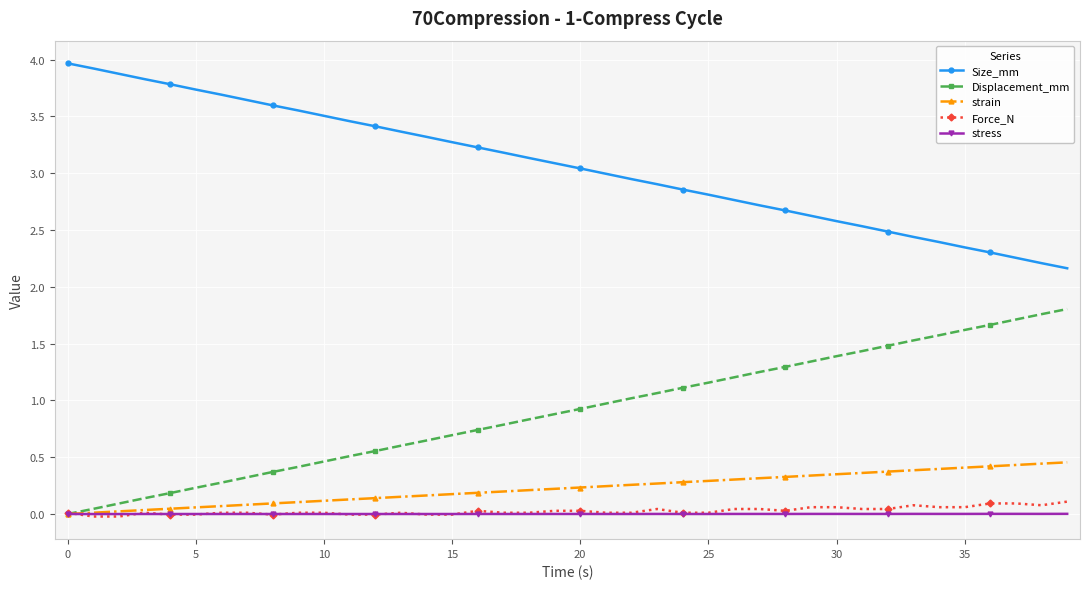

What is the highest value of the Displacement_mm series?

1.8